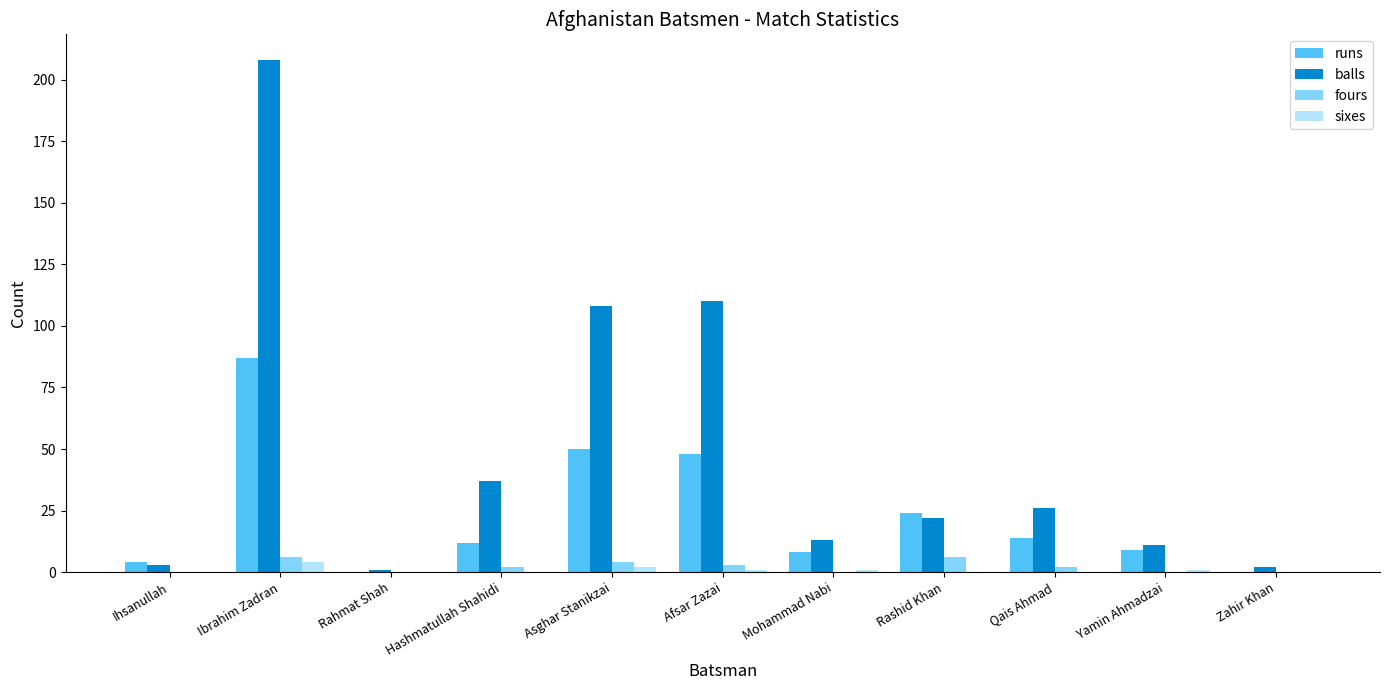

The value of runs at Qais Ahmad is 14. True or false?

True